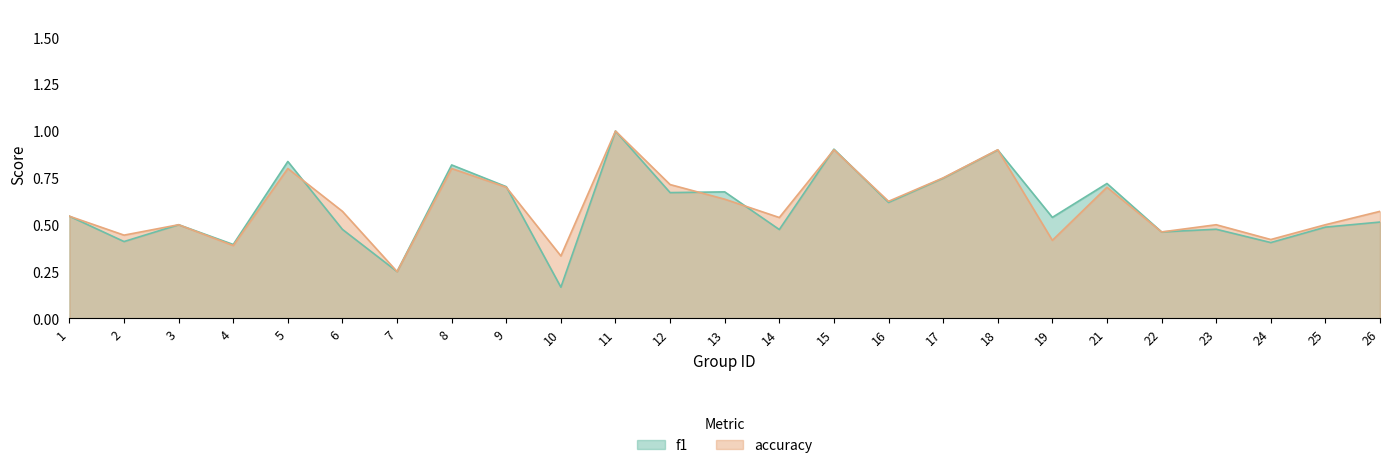

Reading left to right, list all the values displayed in this chart.

f1: 0.5	0.4	0.5	0.4	0.8	0.5	0.2	0.8	0.7	0.2	1.0	0.7	0.7	0.5	0.9	0.6	0.7	0.9	0.5	0.7	0.5	0.5	0.4	0.5	0.5
accuracy: 0.5	0.4	0.5	0.4	0.8	0.6	0.2	0.8	0.7	0.3	1.0	0.7	0.6	0.5	0.9	0.6	0.8	0.9	0.4	0.7	0.5	0.5	0.4	0.5	0.6